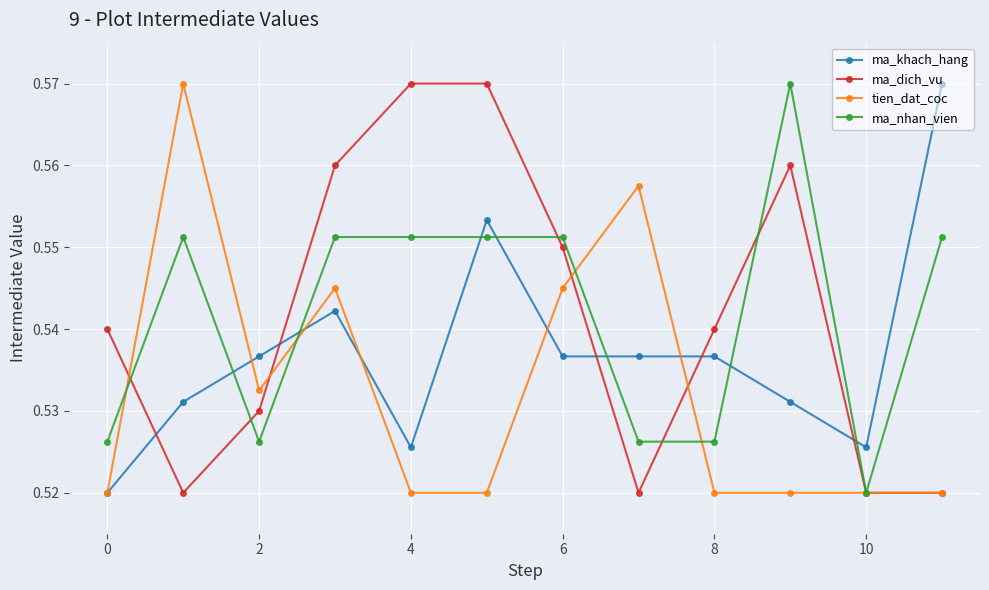

True or false: tien_dat_coc has more than 2 points higher than both neighbors.

True